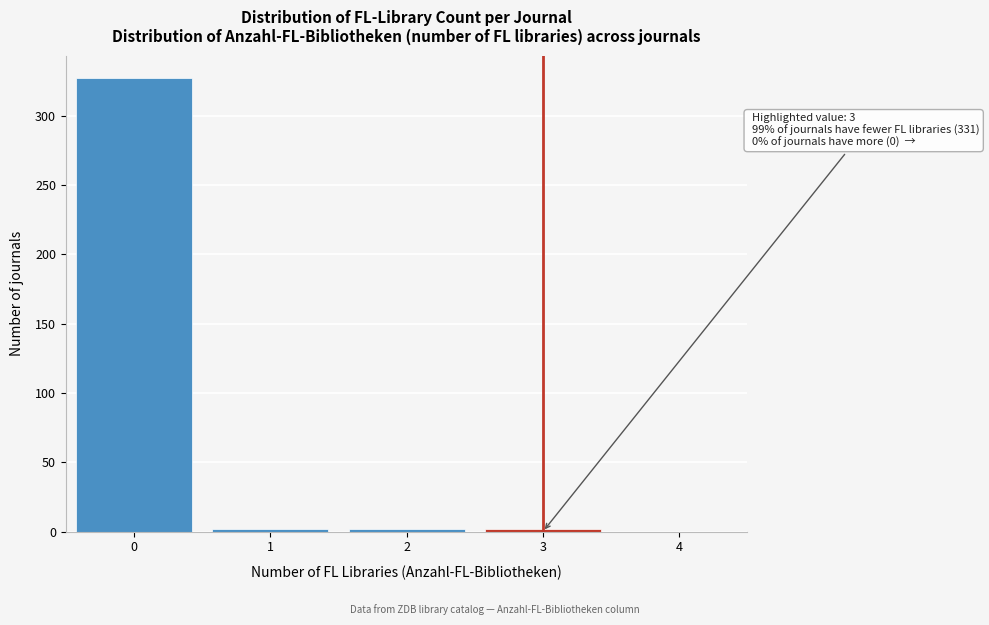

Which range on the x-axis has the tallest bar?

-0.5 to 0.5